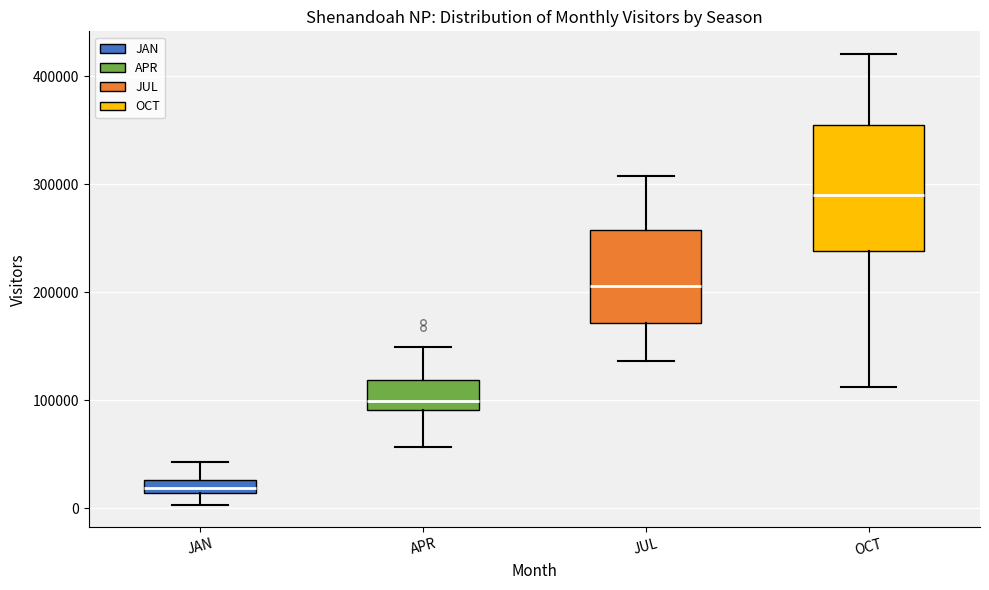

Which box's median line is the lowest?

JAN